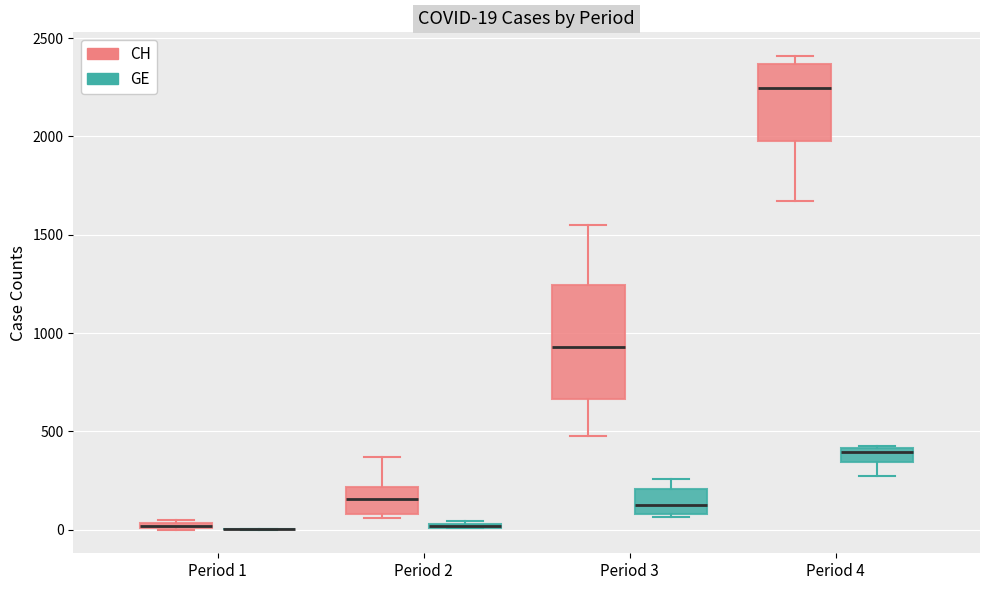

Comparing the boxes themselves (not the whiskers), which one is the tallest?

Period 3 (CH)